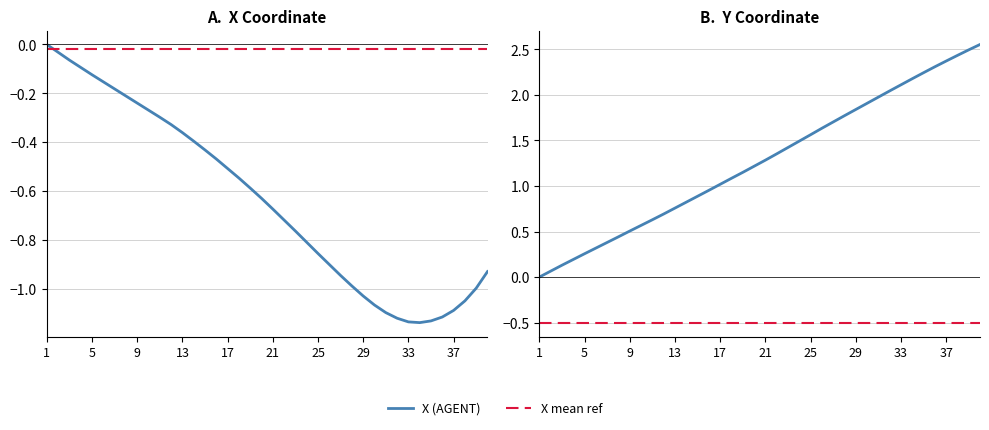

The Y mean ref series shows -0.3 at 37. True or false?

False